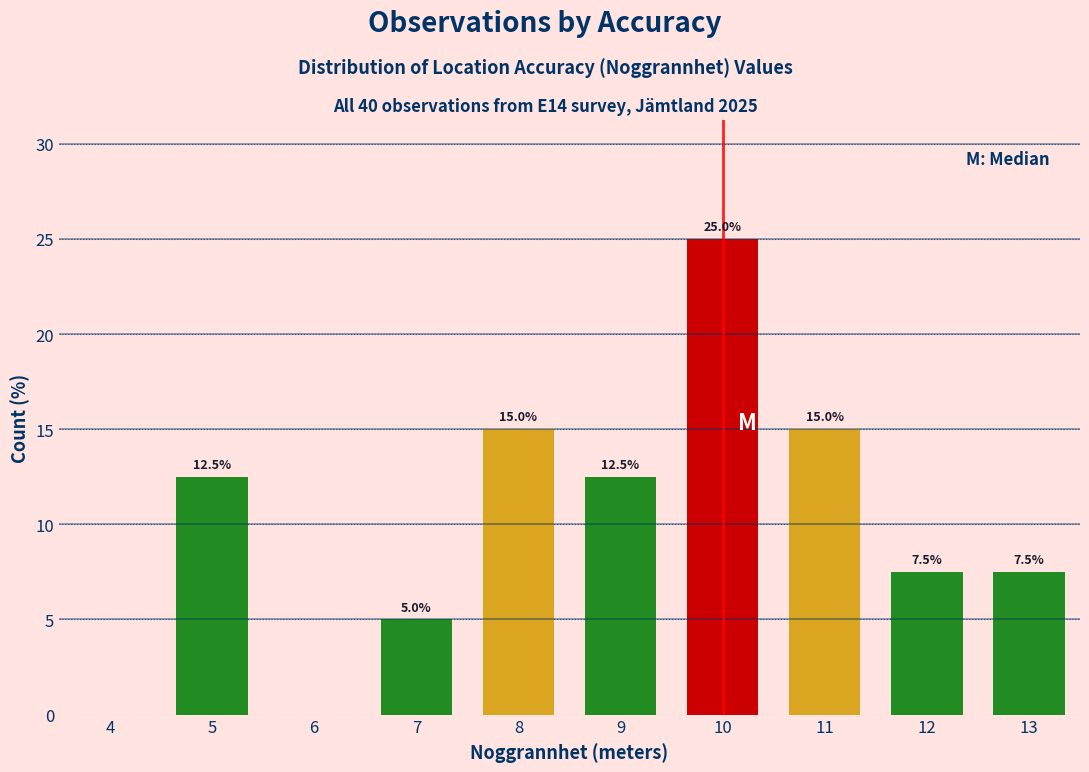

Reading right to left, extract all data points from this chart.

13=7.5	12=7.5	11=15.0	10=25.0	9=12.5	8=15.0	7=5.0	6=0.0	5=12.5	4=0.0